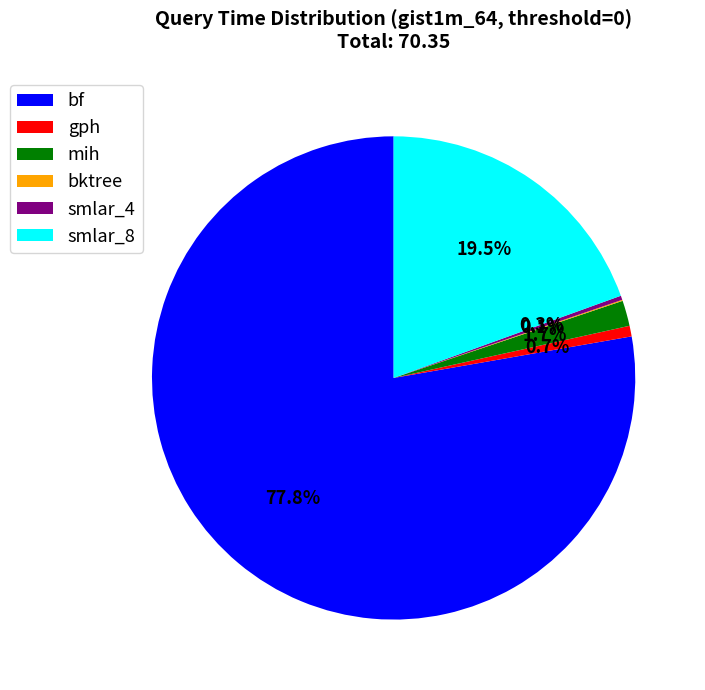

True or false: gph accounts for 1% of the total.

True